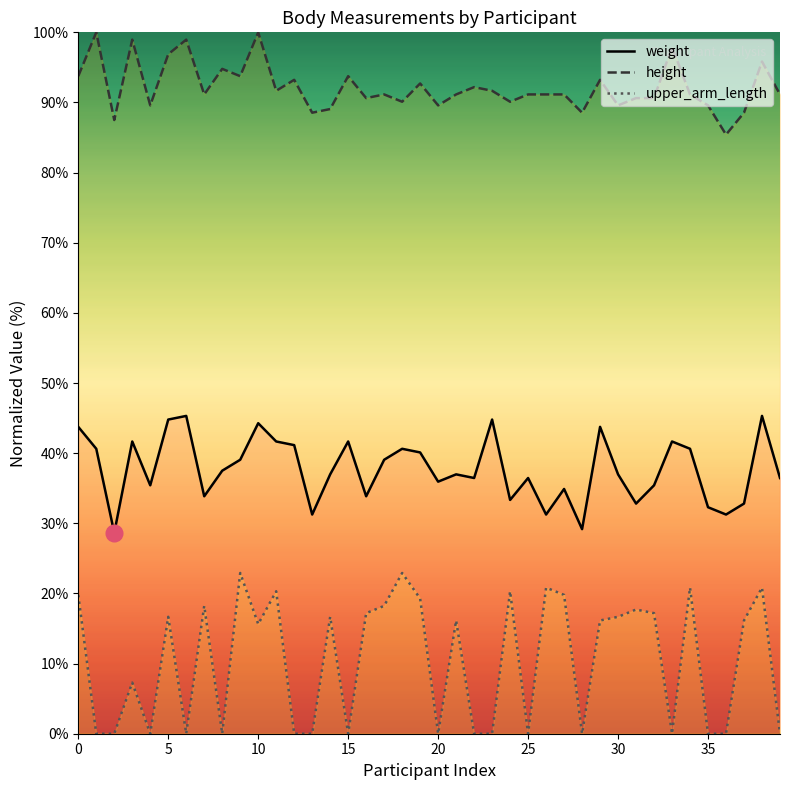

True or false: upper_arm_length has more than 1 interior local peaks.

True